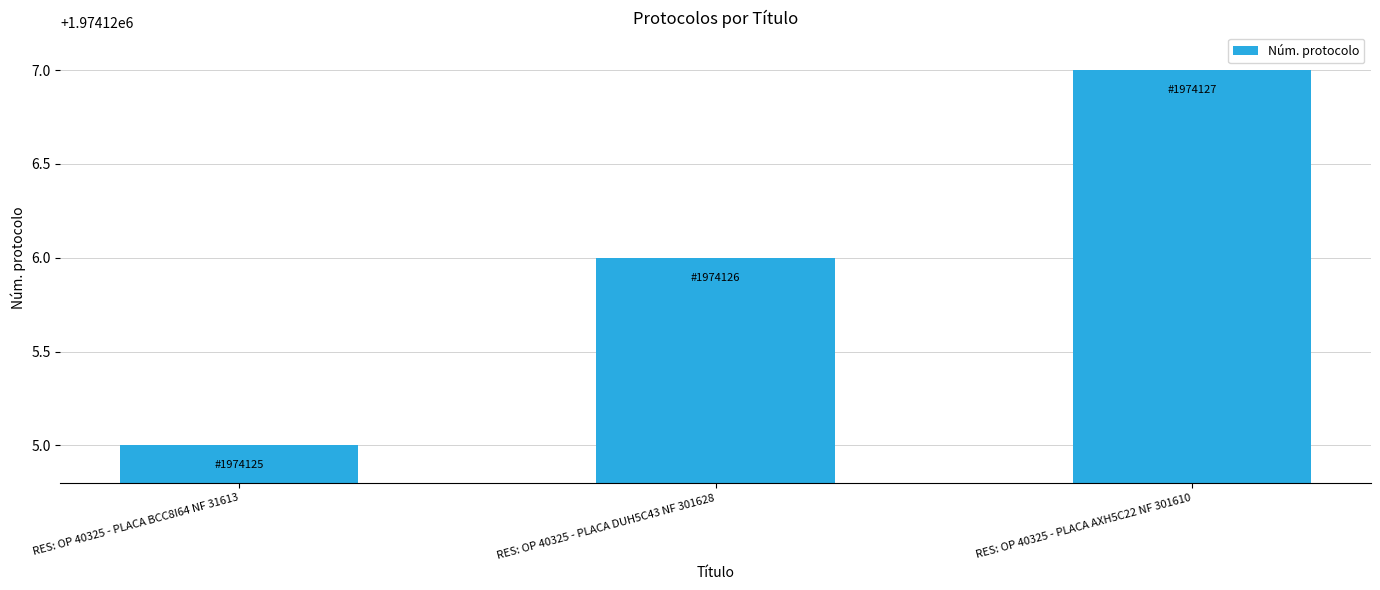

How many categories are shown in the chart?

3